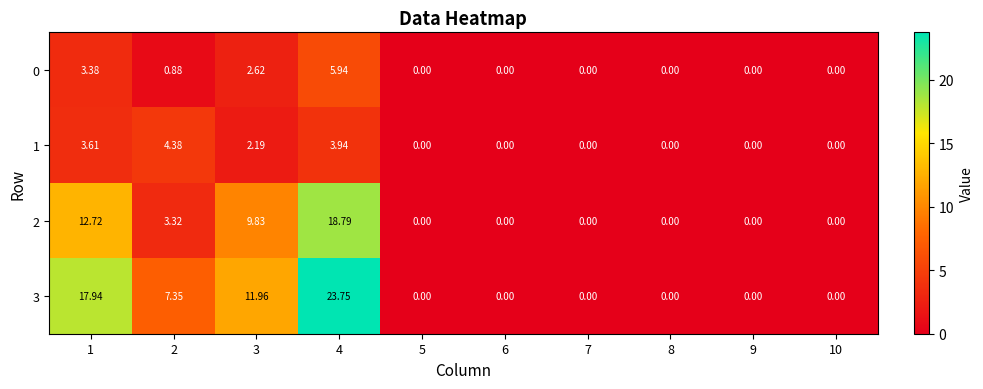

Is the value of 0 at 2 greater than the value of 3 at 1?

No